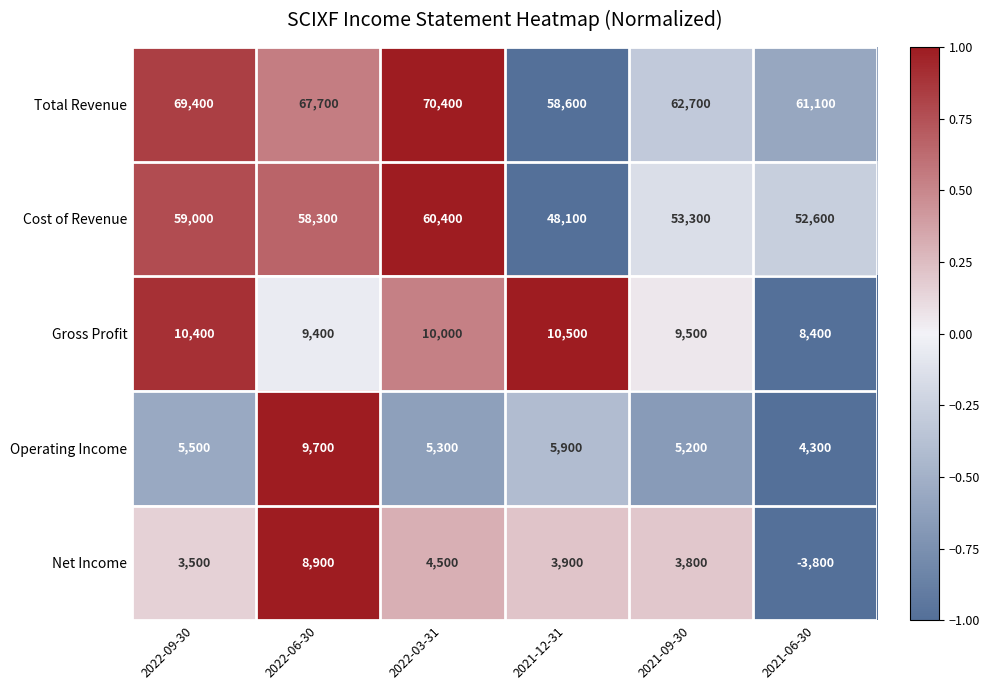

At which category is the sum across all series the highest?

2022-06-30